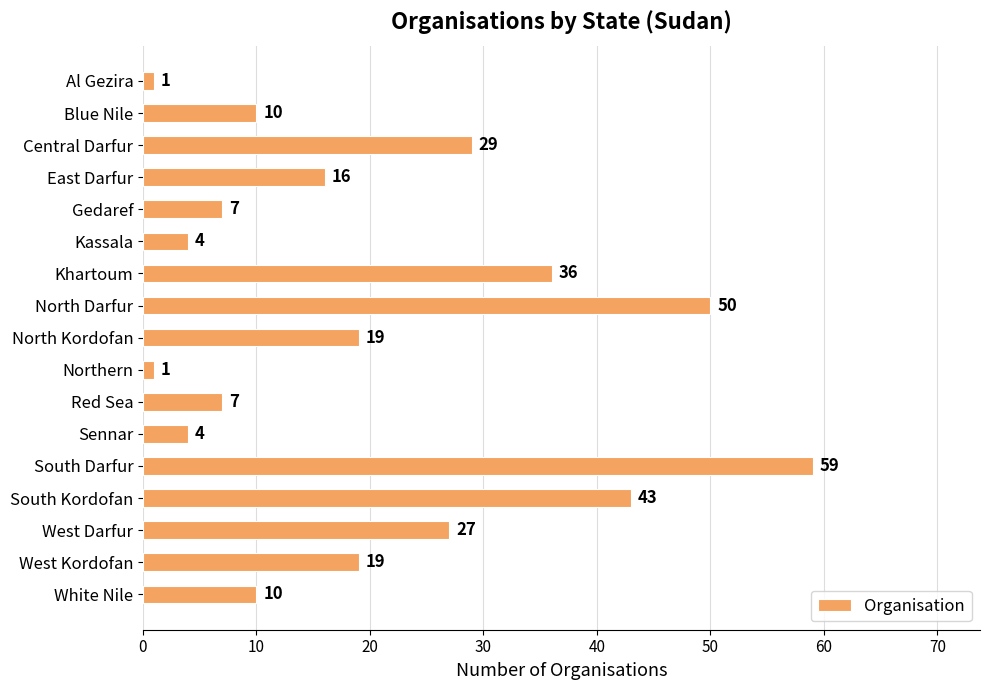

The chart shows a value of 5 at East Darfur. True or false?

False